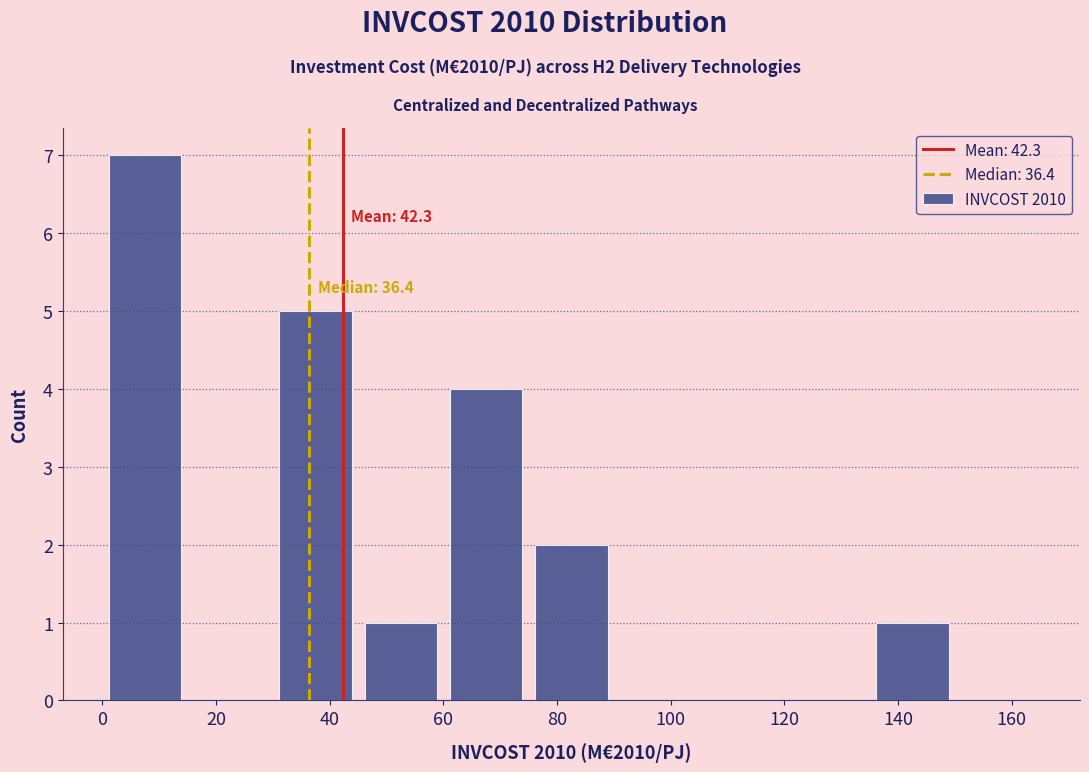

Over which range of the x-axis is the bar tallest?

0 to 15